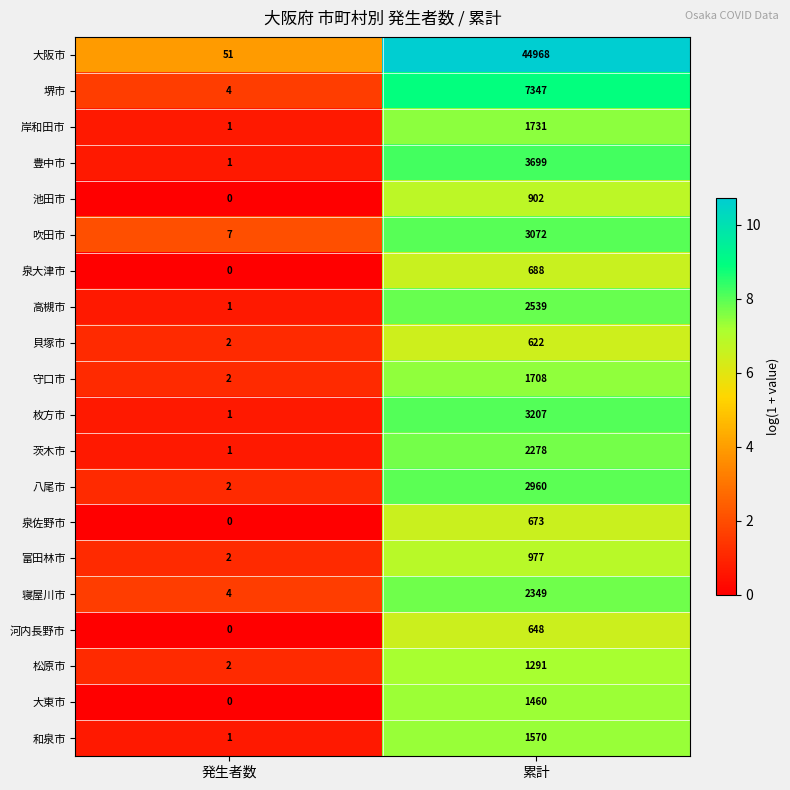

What is the highest value of the 八尾市 series?

2960